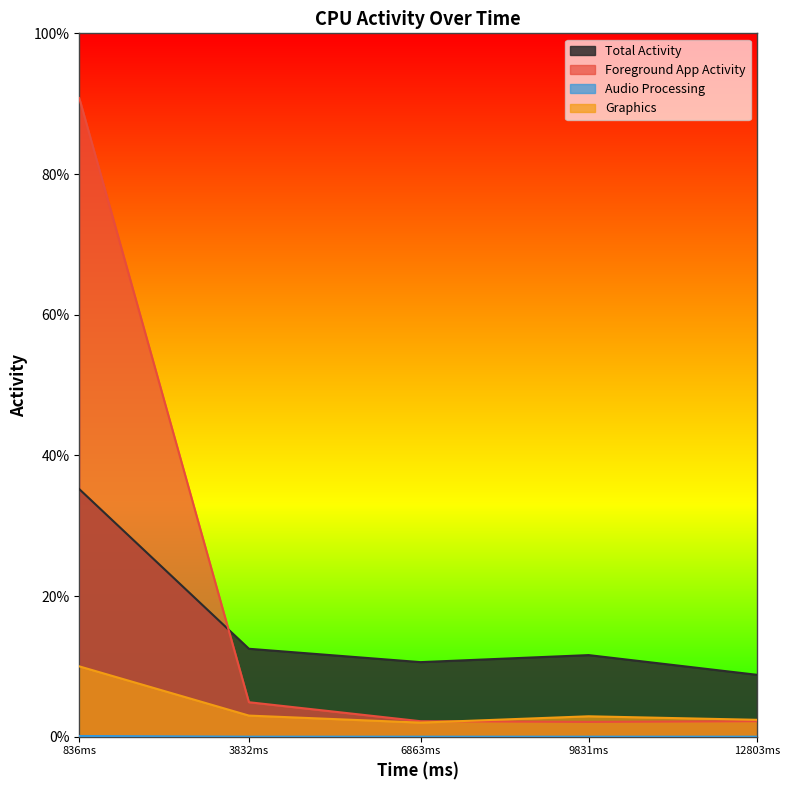

Which series has the largest total across all categories?

Foreground App Activity